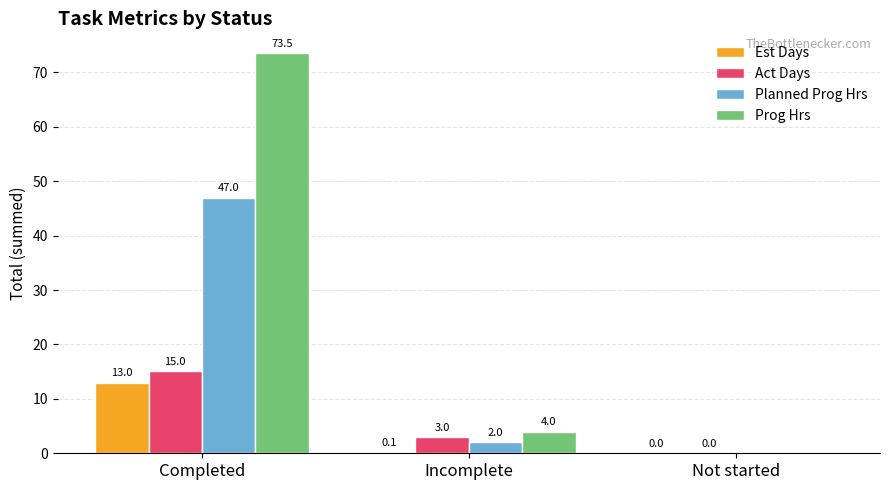

What is the sum of the Act Days values at Incomplete and Not started?

3.0